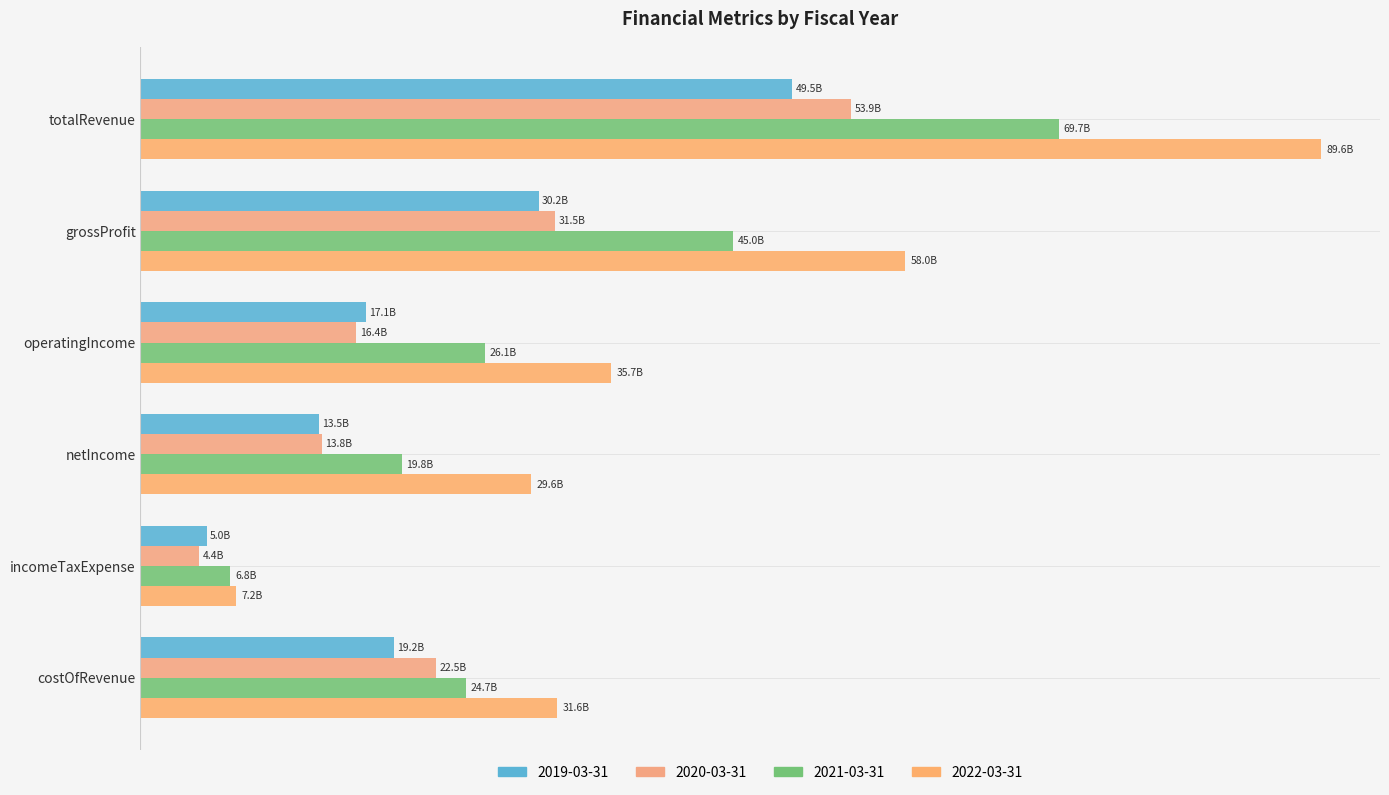

How many data points in 2022-03-31 are above 35725700000?

2